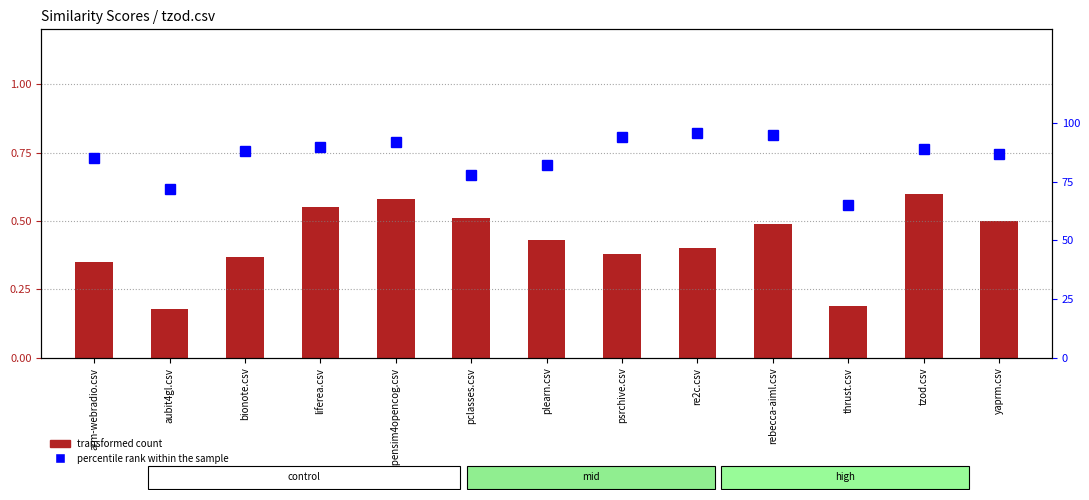

What is the approximate value of transformed count at yaprm.csv?

0.5